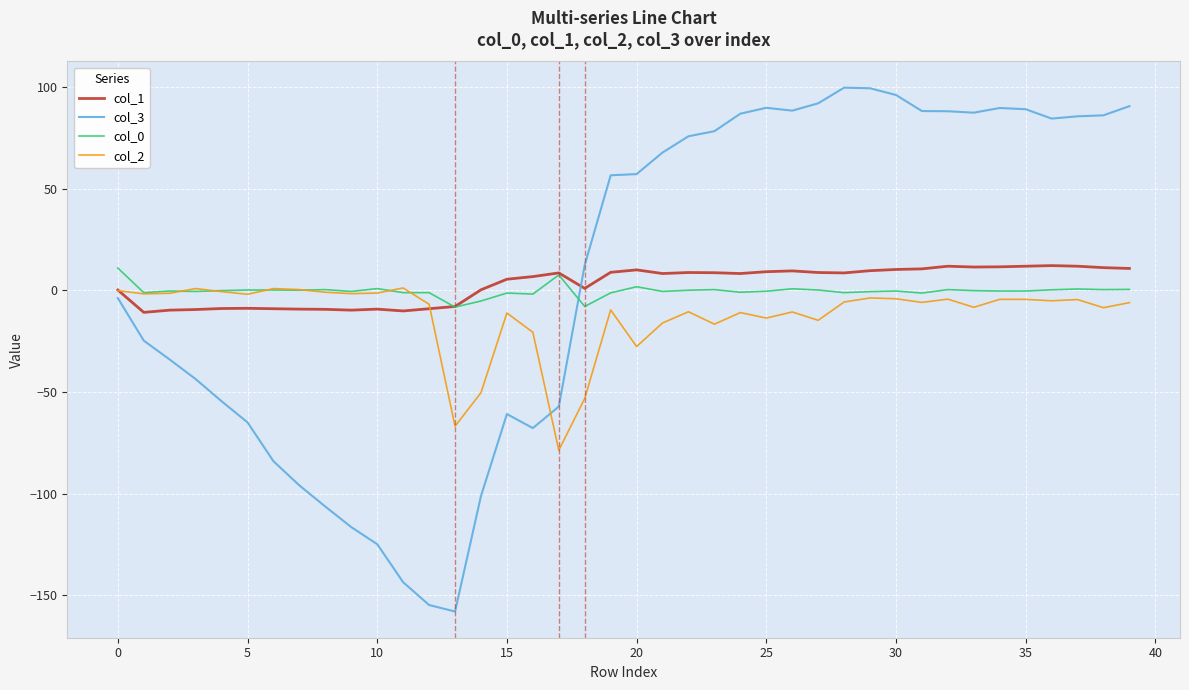

Which series has the widest spread of values?

col_3